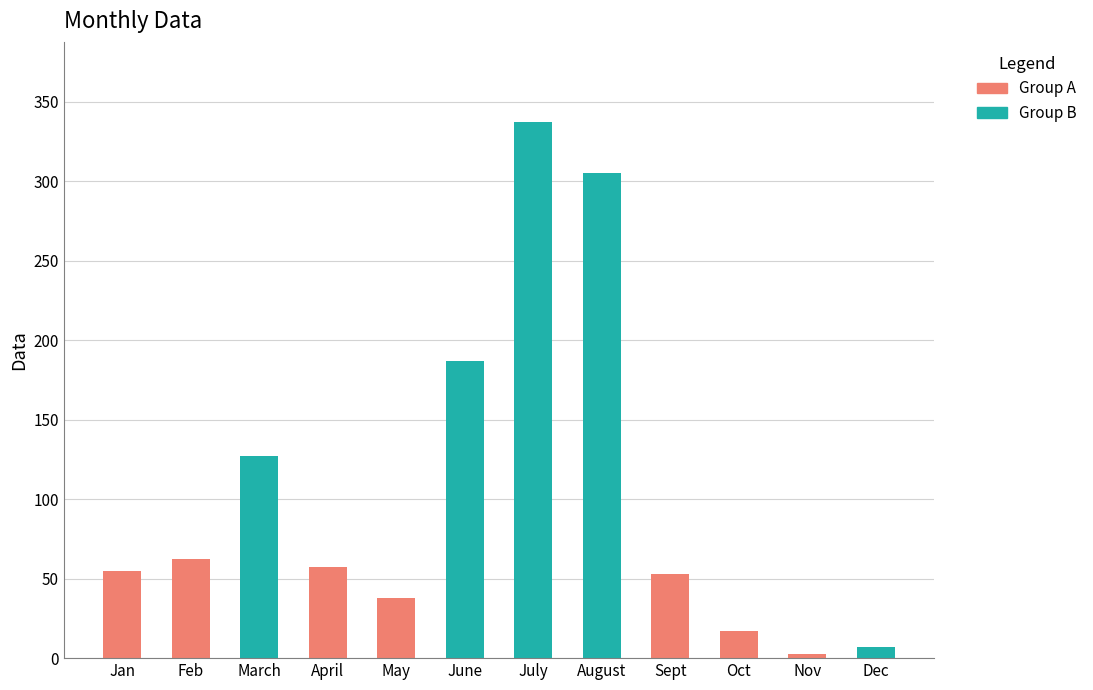

What is the smallest value displayed?

2.4